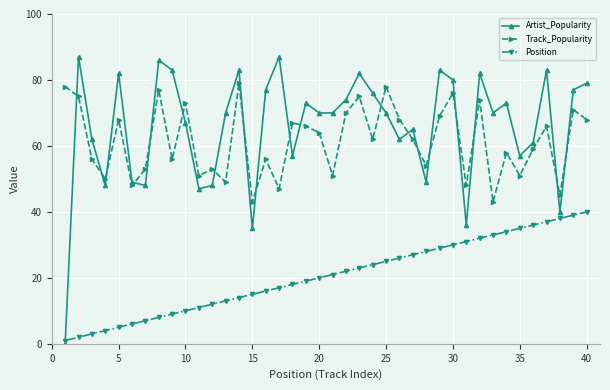

What is the difference between the maximum and minimum values in the Artist_Popularity series?

87